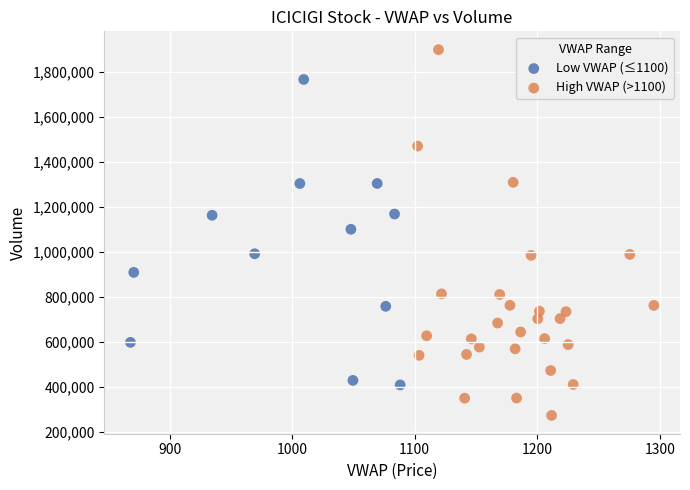

Which series has the widest spread of Y values?

High VWAP (>1100)